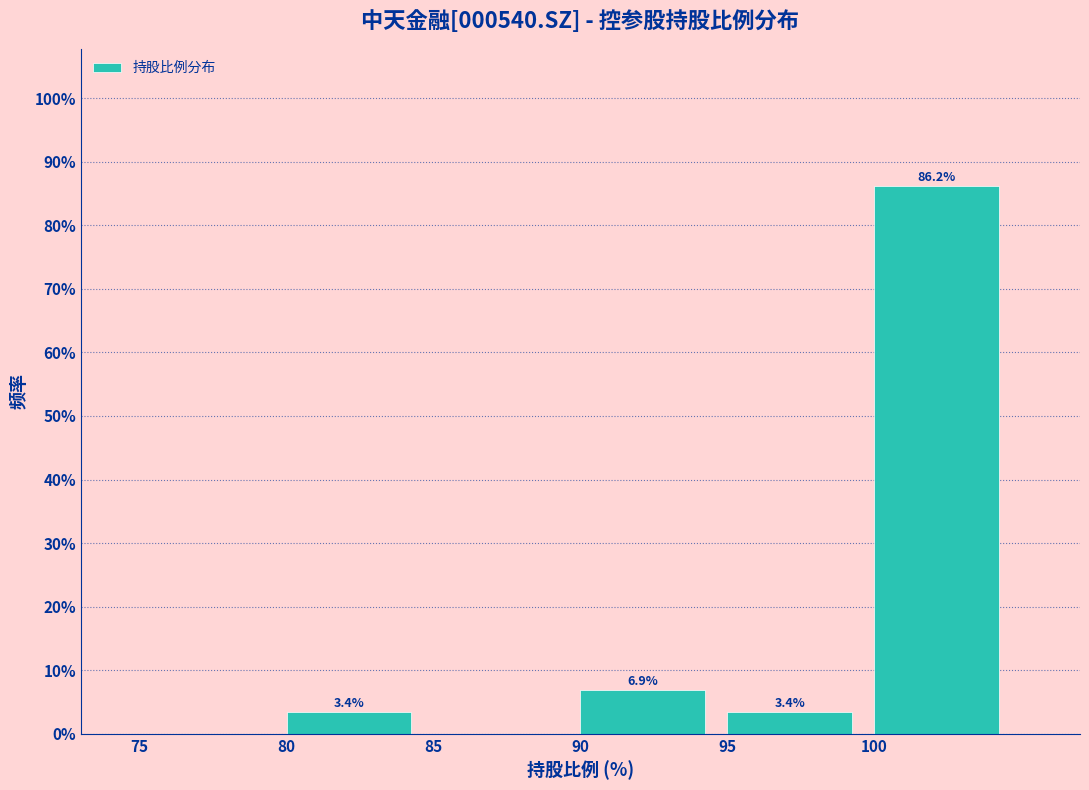

Which range on the x-axis has the tallest bar?

100 to 105